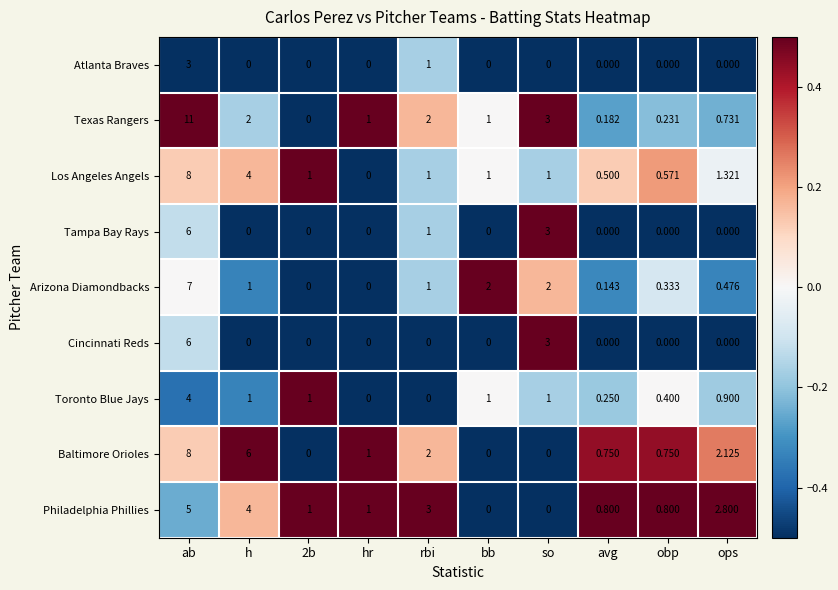

What is the maximum value shown in the chart?

11.0